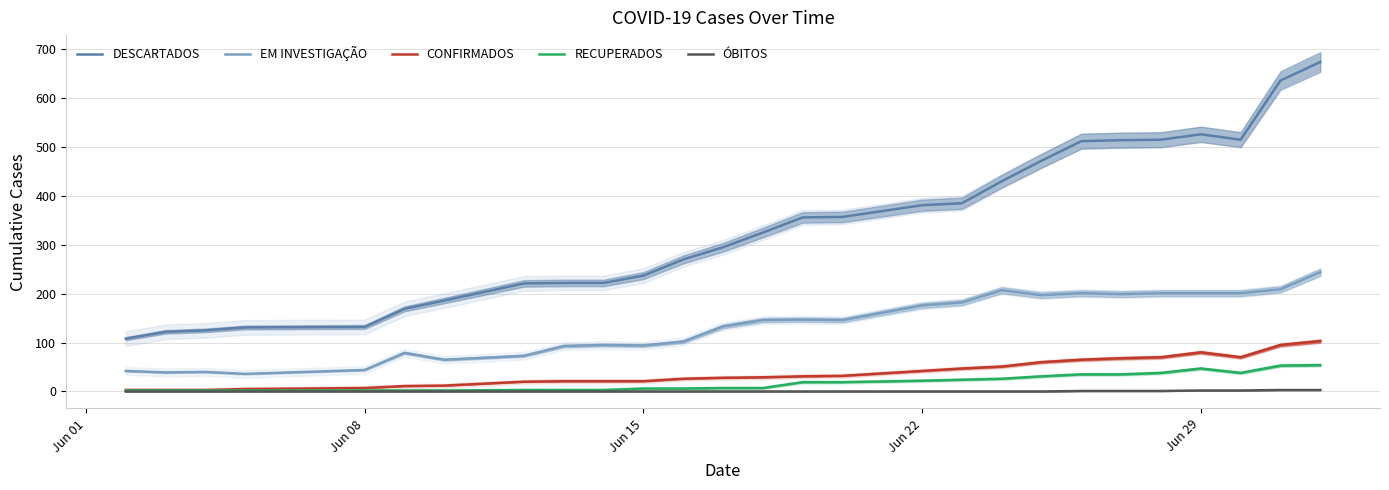

True or false: EM INVESTIGAÇÃO and CONFIRMADOS intersect in this chart.

False